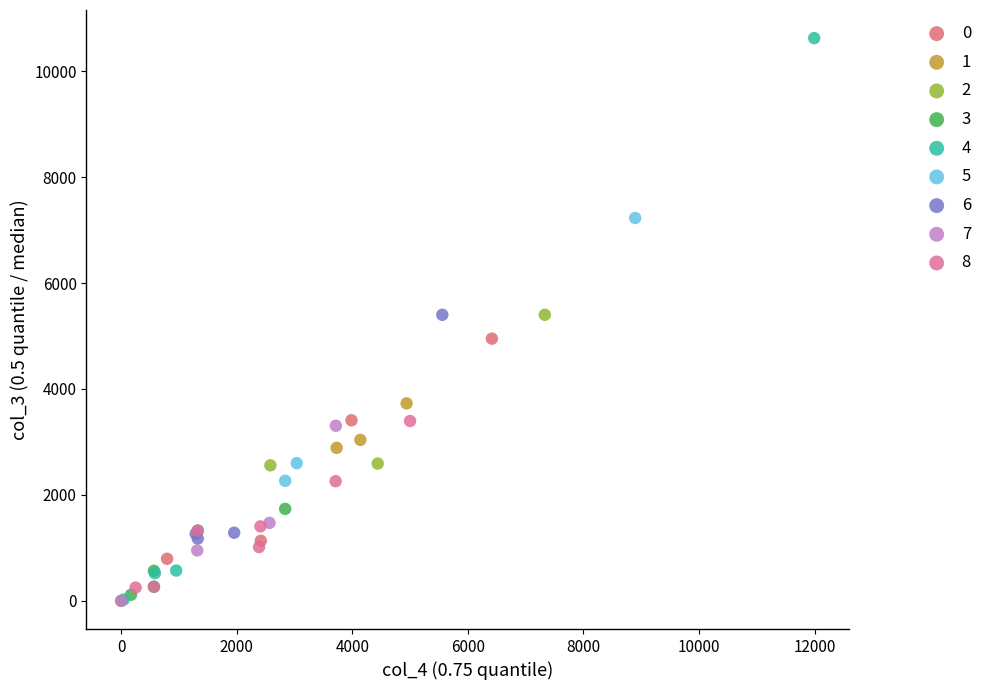

What are all the series names shown in the legend?

0, 1, 2, 3, 4, 5, 6, 7, 8